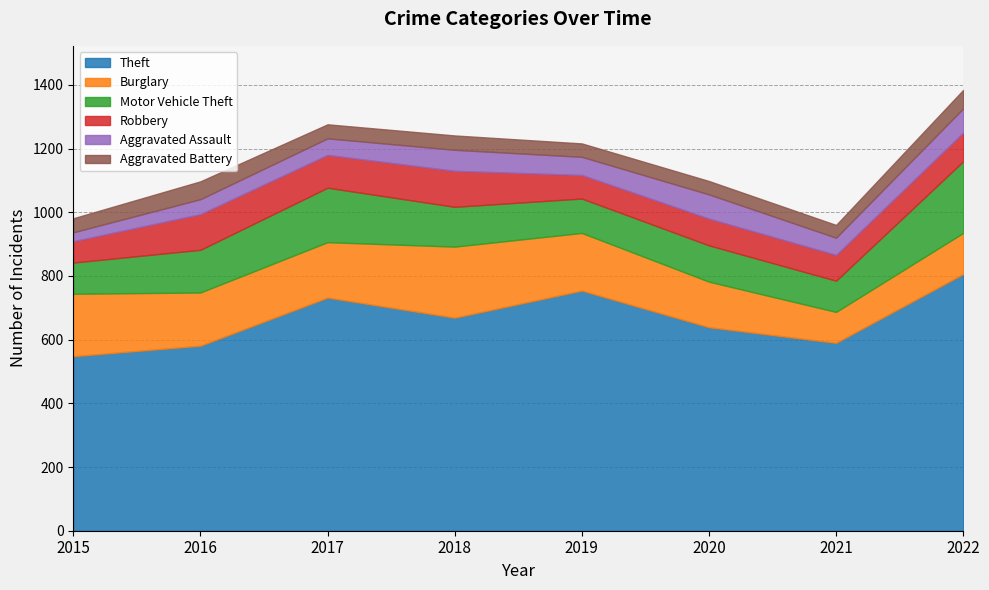

Count the number of data series in this chart.

6